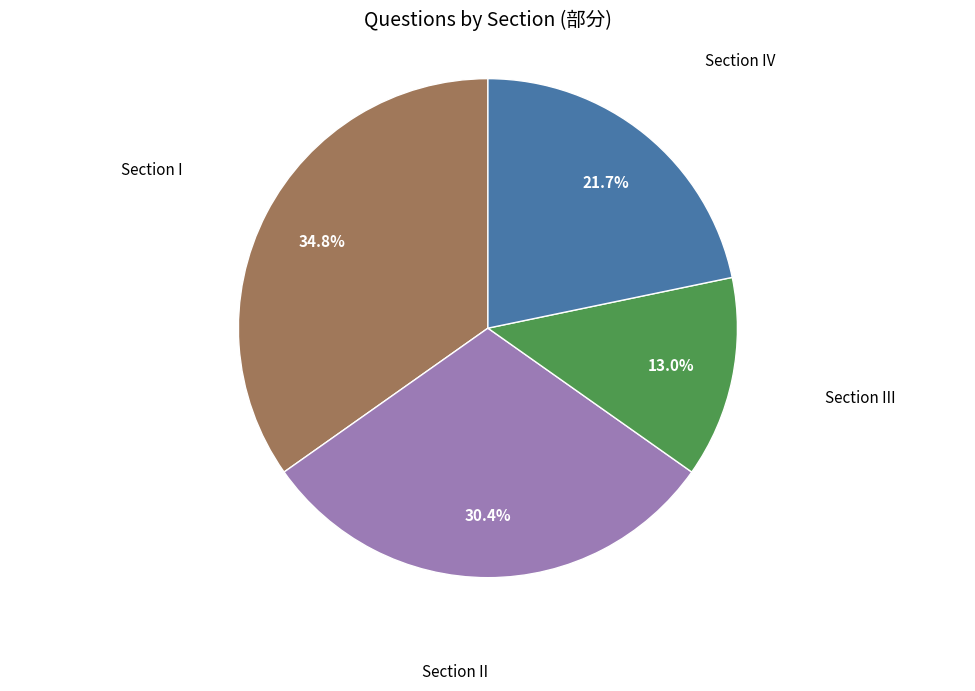

Is there a majority slice in this chart?

No